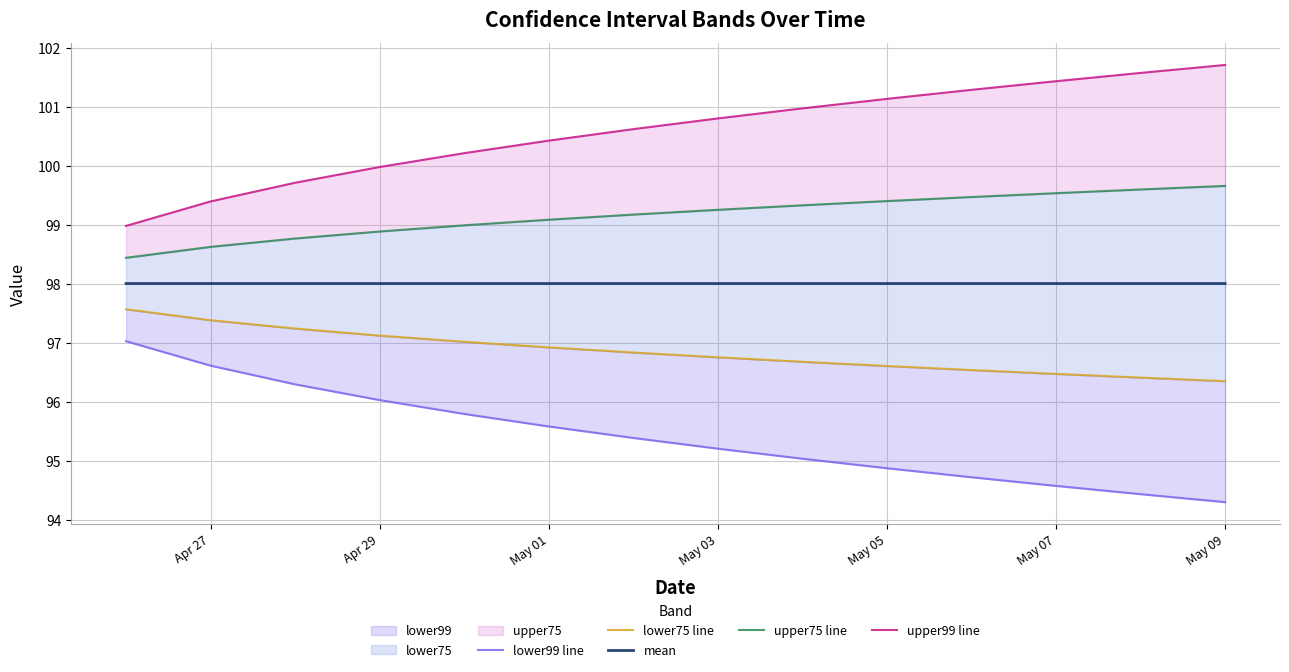

What is the total value across all series at Apr 27?

490.0